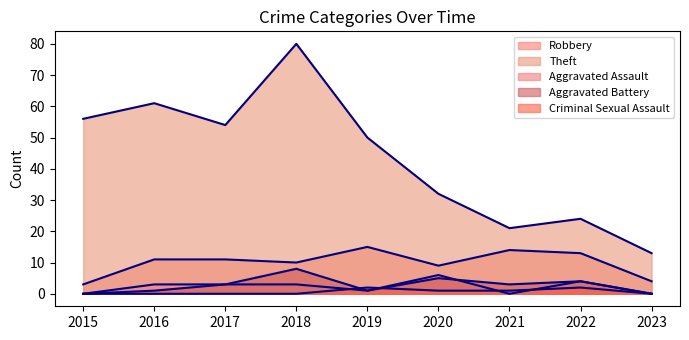

What is the value of the Aggravated Battery point at the 7th from the left?

3